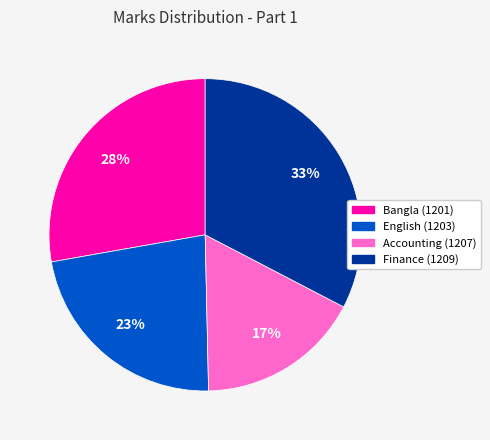

How many segments does this pie chart have?

4